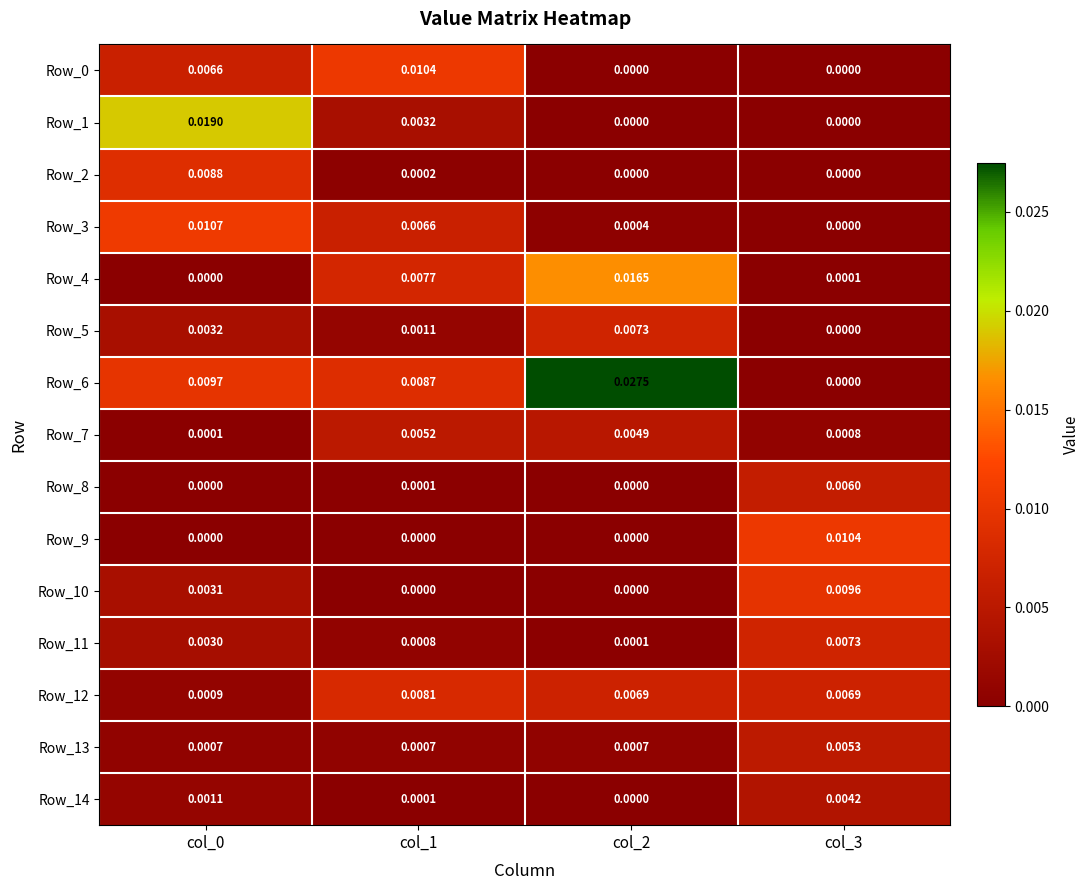

Is the value of Row_12 at col_0 greater than the value of Row_9 at col_0?

Yes